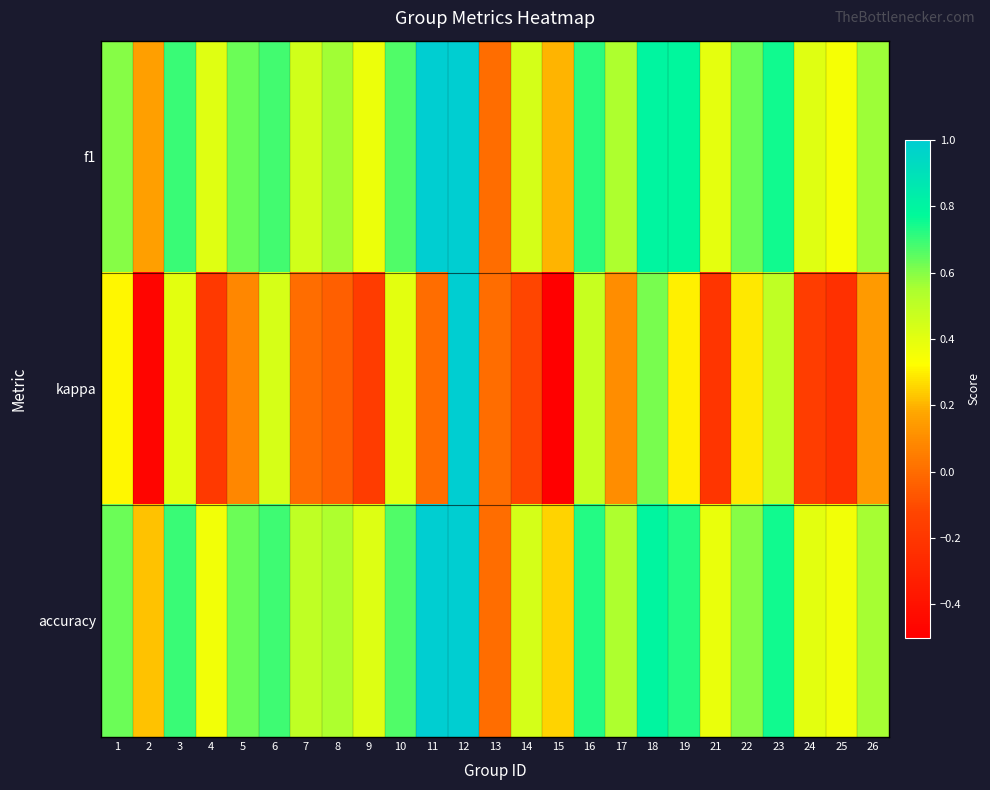

Which series has the widest spread of values?

kappa